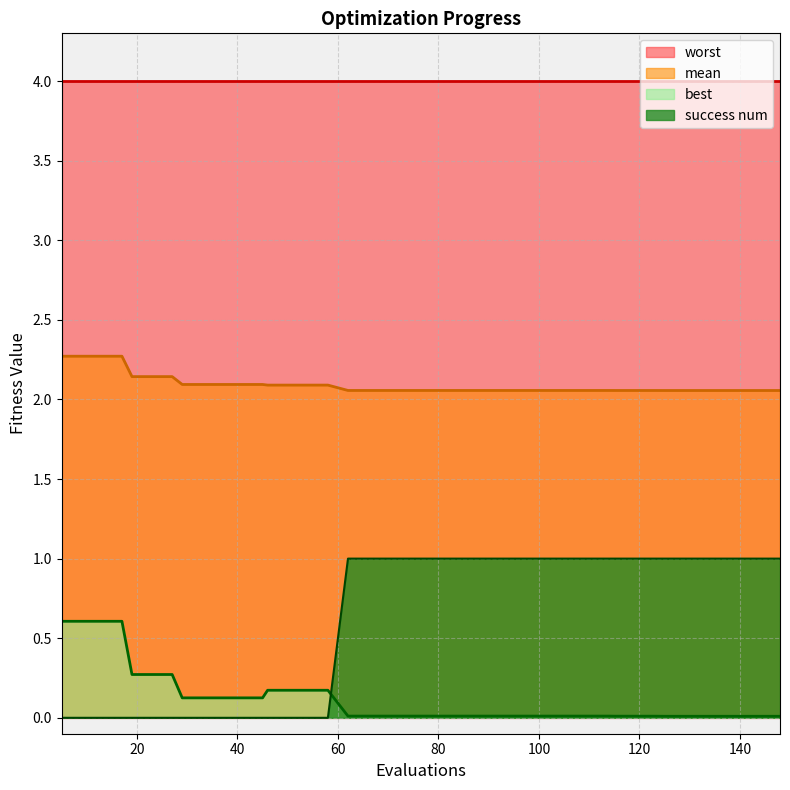

True or false: mean and success num cross at least once.

False